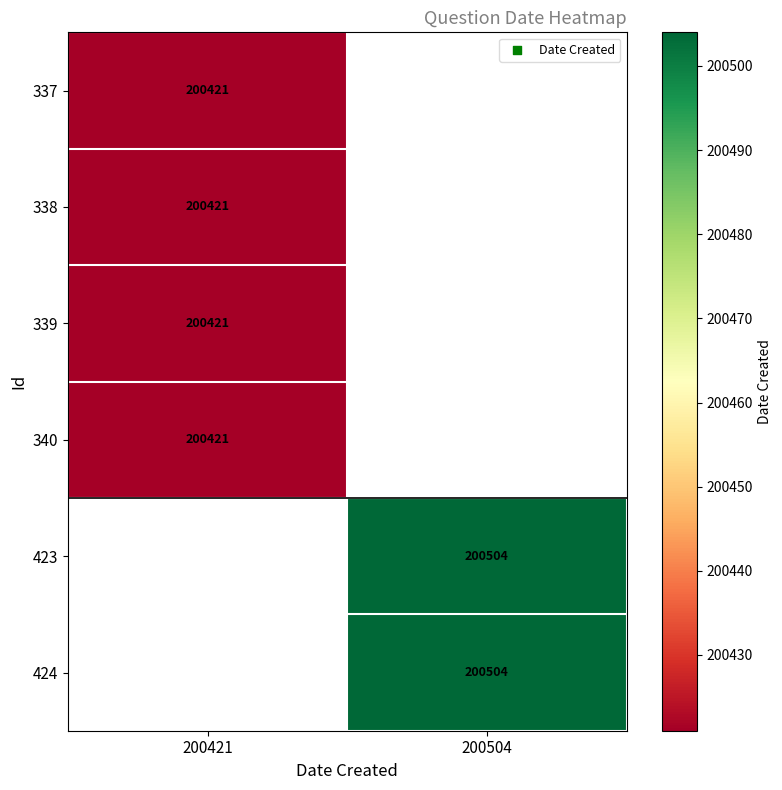

How many data points does each series have?

2